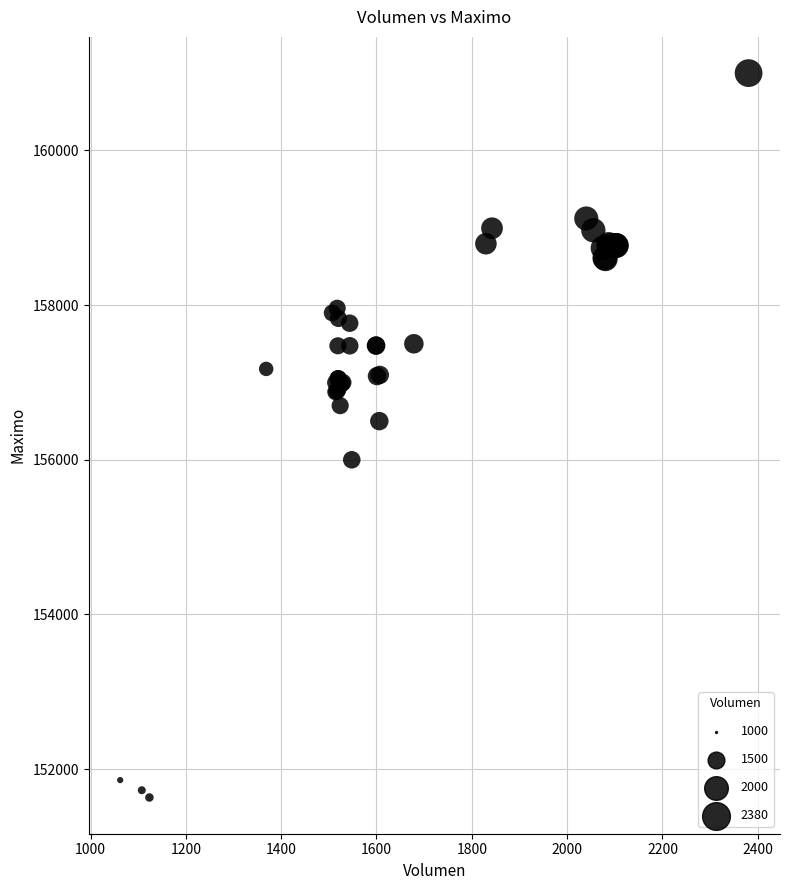

What Y value in the scatter plot is closest to 156316?

156500